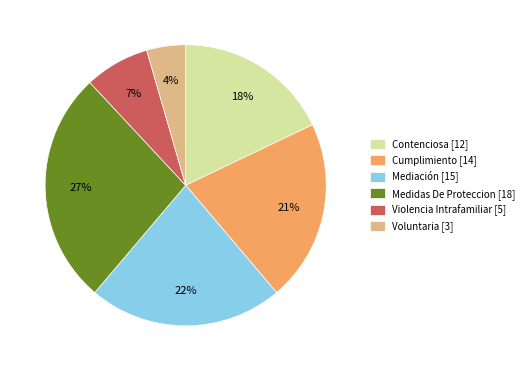

Is the sum of Voluntaria and Contenciosa greater than half?

No